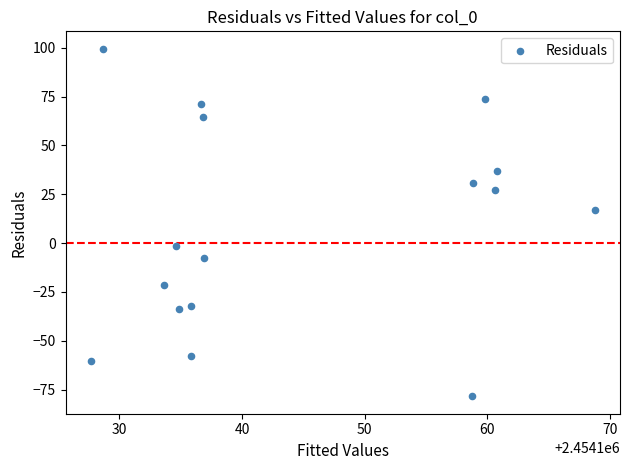

What is the range of Y values (max minus min)?

178.0